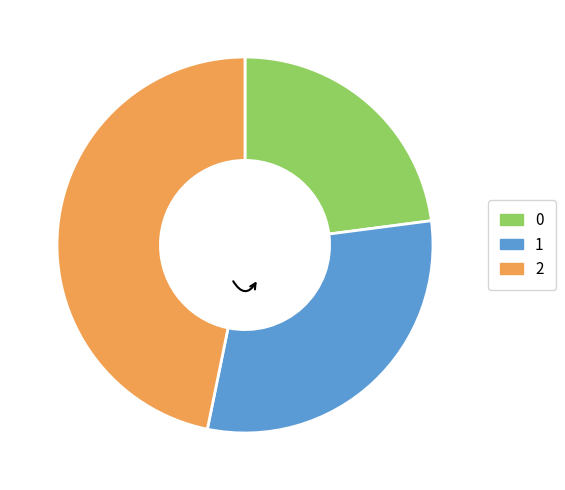

How many slices are in this pie chart?

3